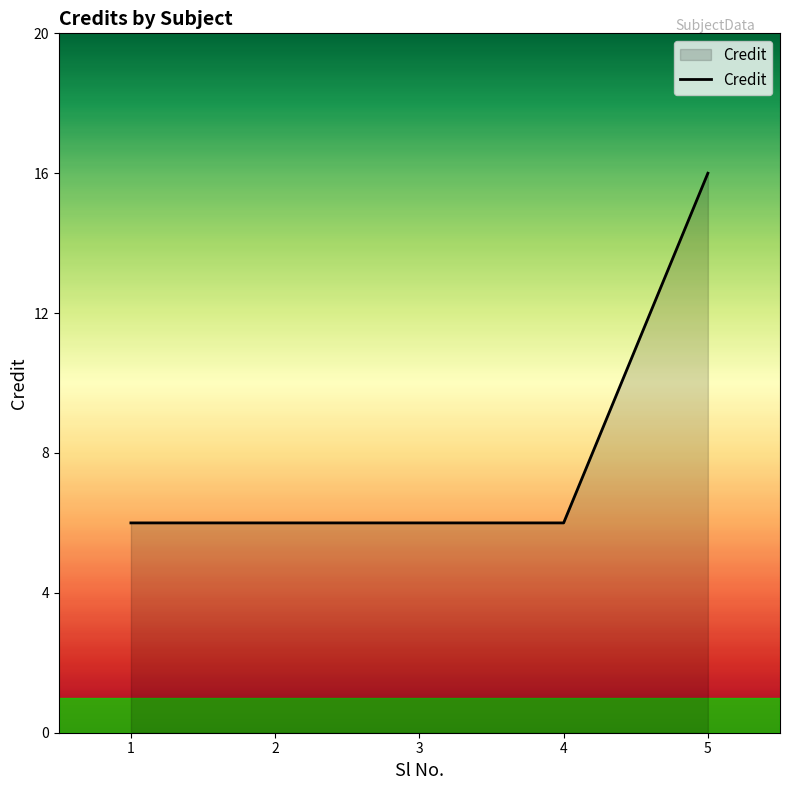

The value at 1 is 6. True or false?

True